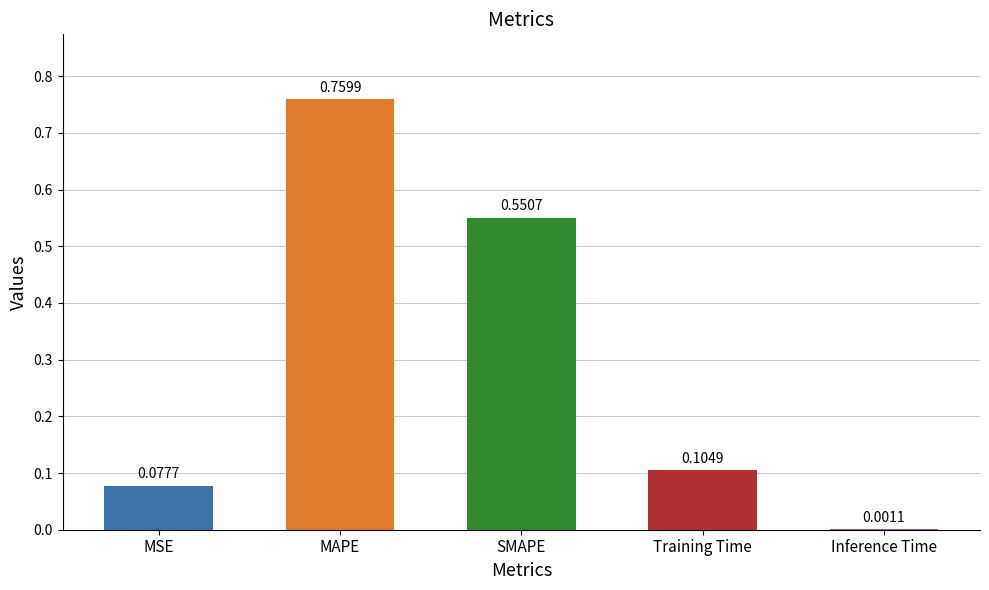

What is the sum of all values?

1.5